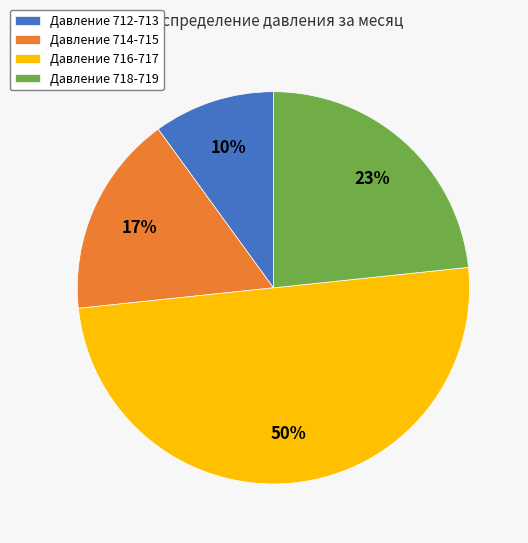

To the nearest percent, what is the average slice percentage?

25%